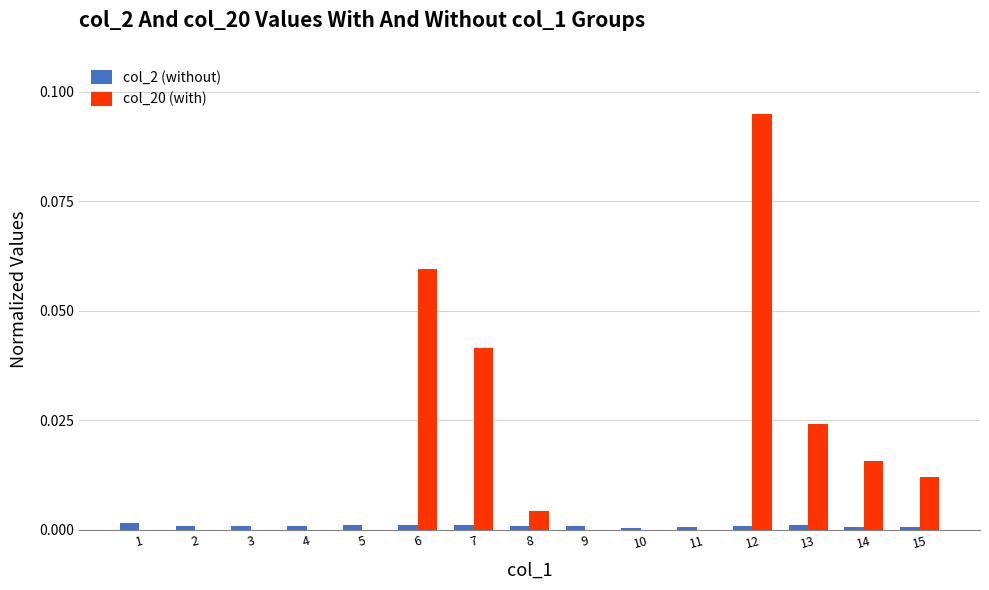

At which category is the sum across all series the highest?

12